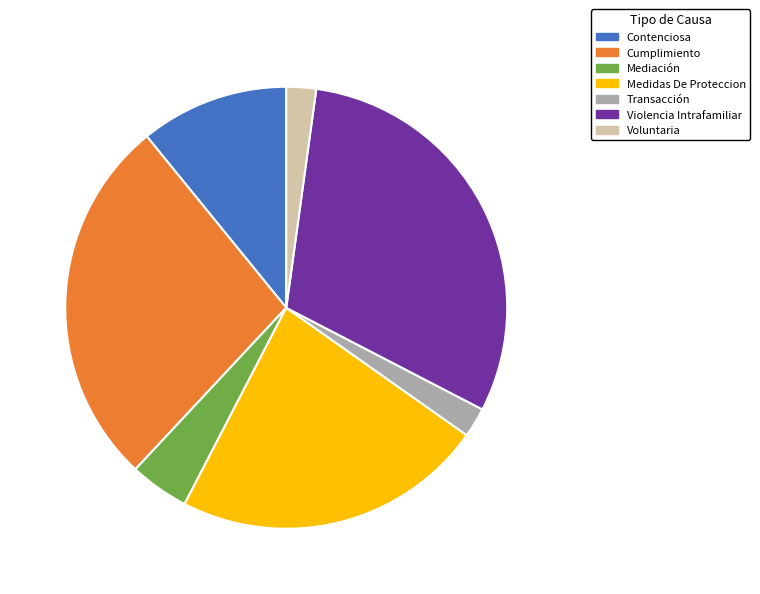

Between Violencia Intrafamiliar and Transacción, which is larger?

Violencia Intrafamiliar